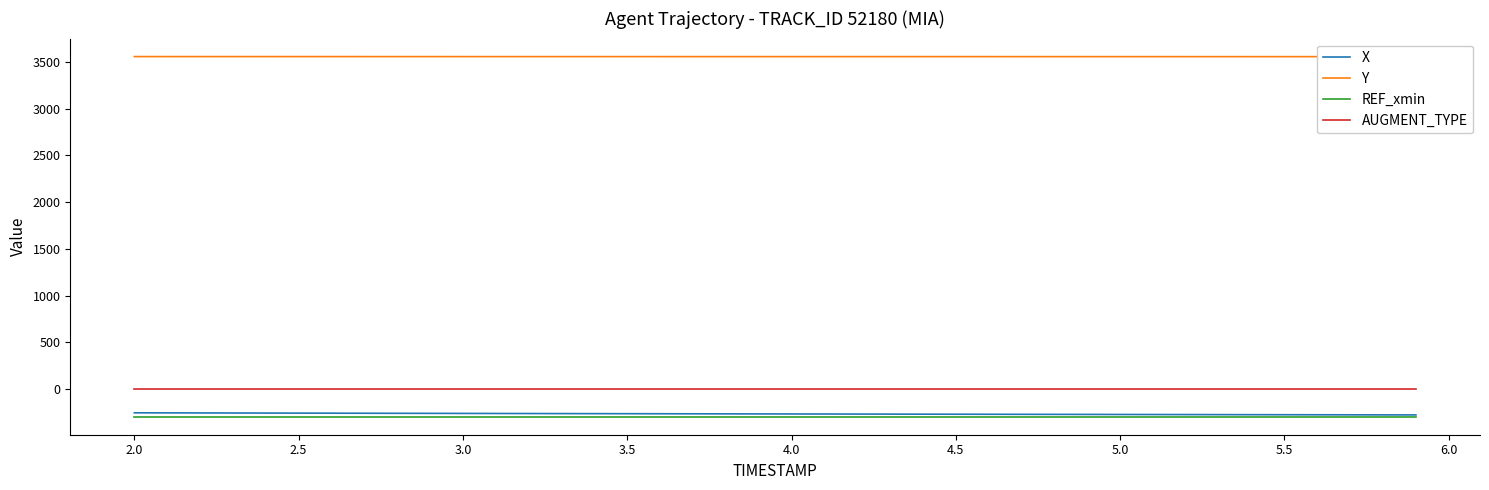

Count the number of categories in the chart.

40